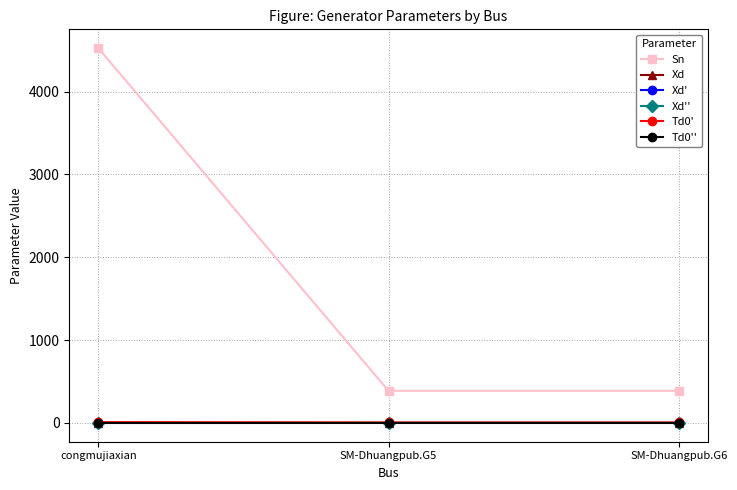

At which category does the chart reach its peak across all series?

congmujiaxian